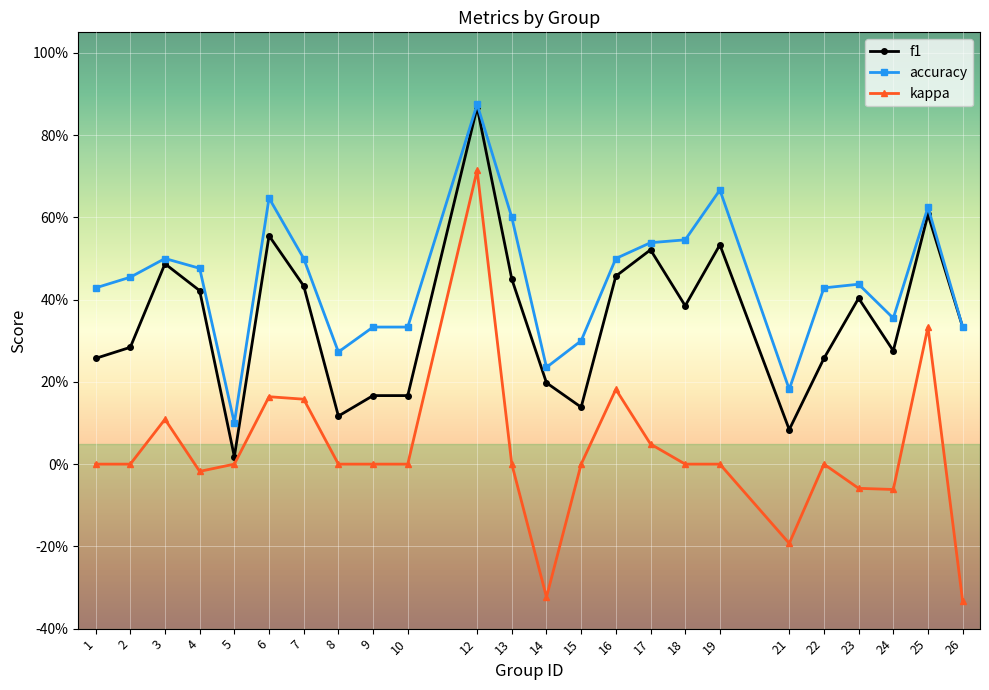

Reading left to right, extract all data points from this chart.

f1: 0.3	0.3	0.5	0.4	0.0	0.6	0.4	0.1	0.2	0.2	0.9	0.5	0.2	0.1	0.5	0.5	0.4	0.5	0.1	0.3	0.4	0.3	0.6	0.3
accuracy: 0.4	0.5	0.5	0.5	0.1	0.6	0.5	0.3	0.3	0.3	0.9	0.6	0.2	0.3	0.5	0.5	0.5	0.7	0.2	0.4	0.4	0.4	0.6	0.3
kappa: 0.0	0.0	0.1	-0.0	0.0	0.2	0.2	0.0	0.0	0.0	0.7	0.0	-0.3	0.0	0.2	0.0	0.0	0.0	-0.2	0.0	-0.1	-0.1	0.3	-0.3